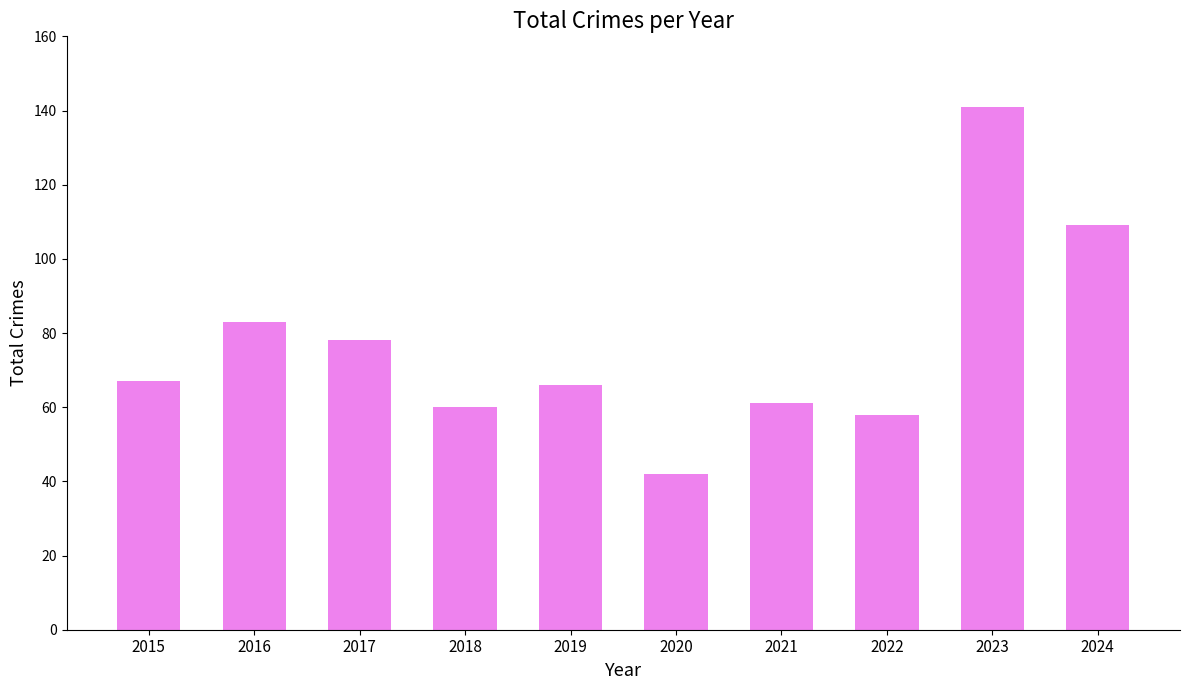

How many values are below 67?

5